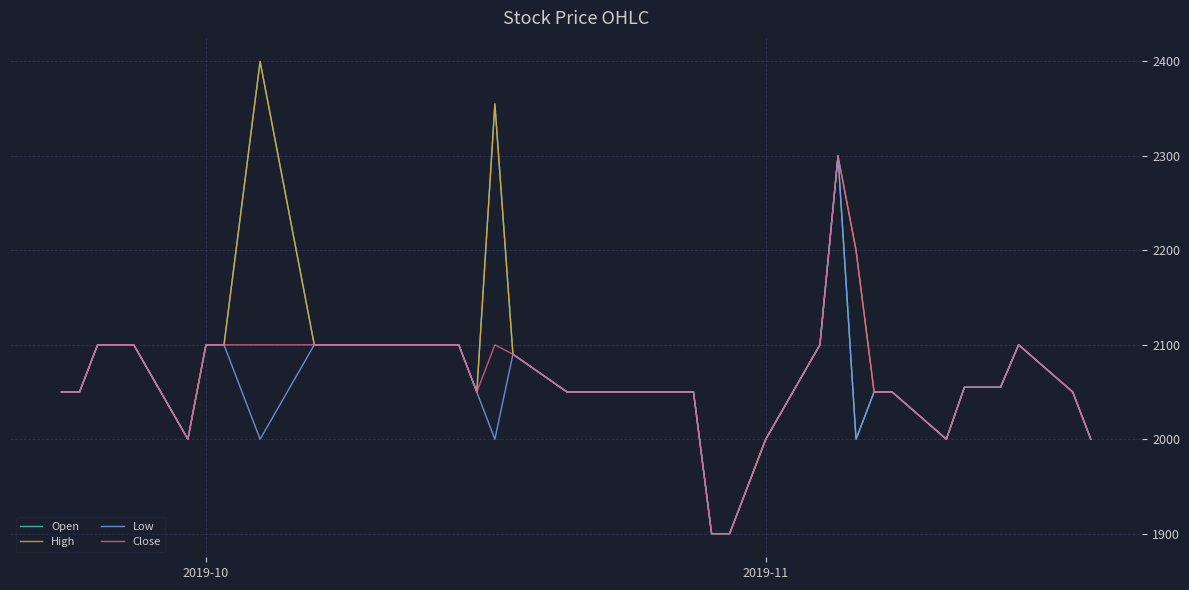

What is the minimum value for Open?

1900